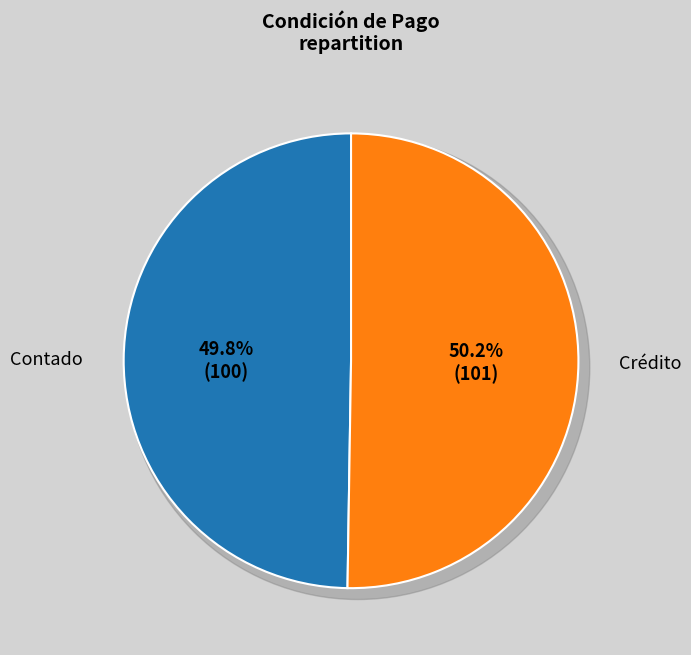

True or false: Crédito accounts for 50% of the total.

True